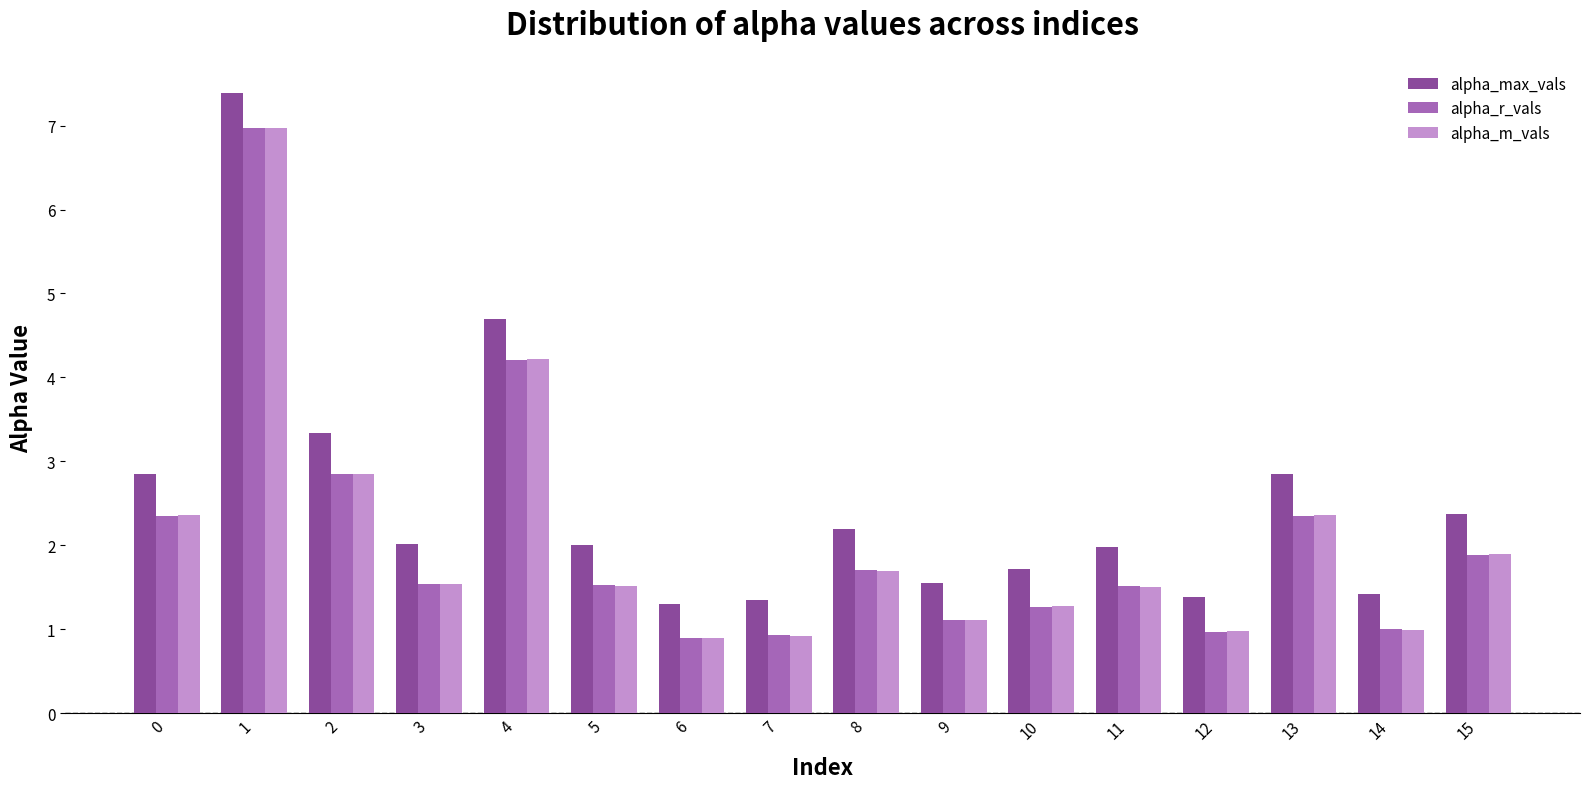

What value does the alpha_m_vals series have at 0?

2.4